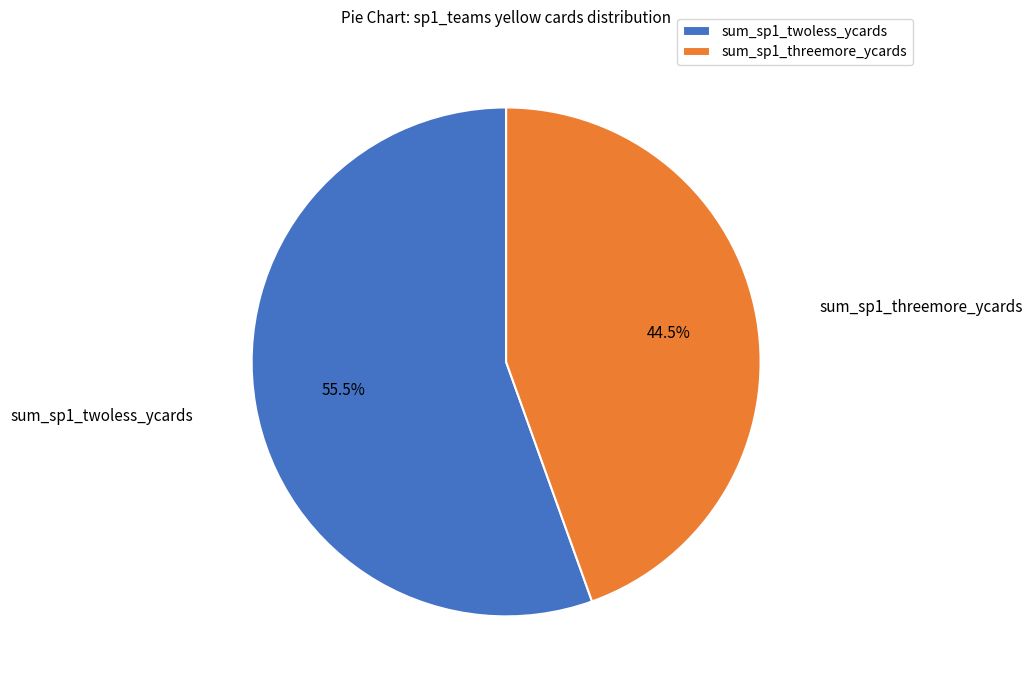

Rank the categories by value from lowest to highest.

sum_sp1_threemore_ycards, sum_sp1_twoless_ycards